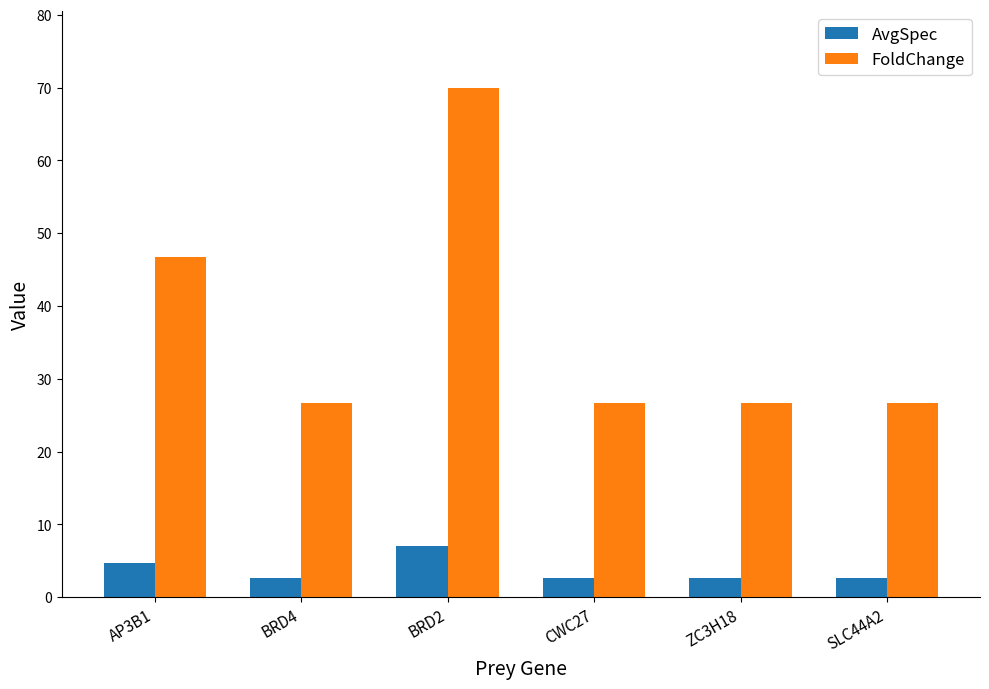

What is the label of the 1st bar from the right?

SLC44A2